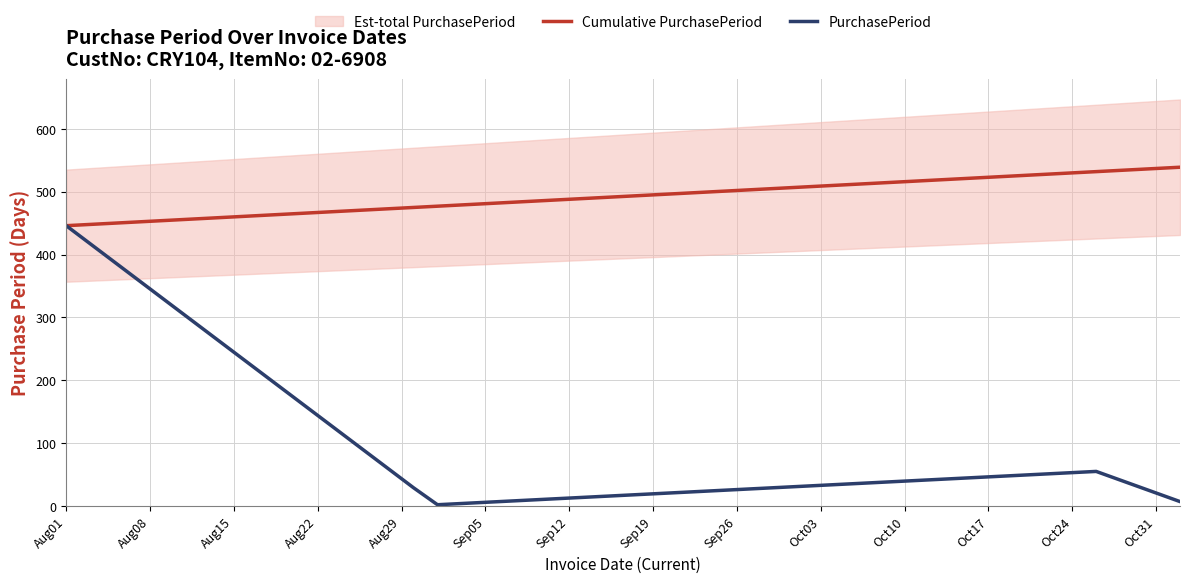

What is the maximum value for PurchasePeriod?

446